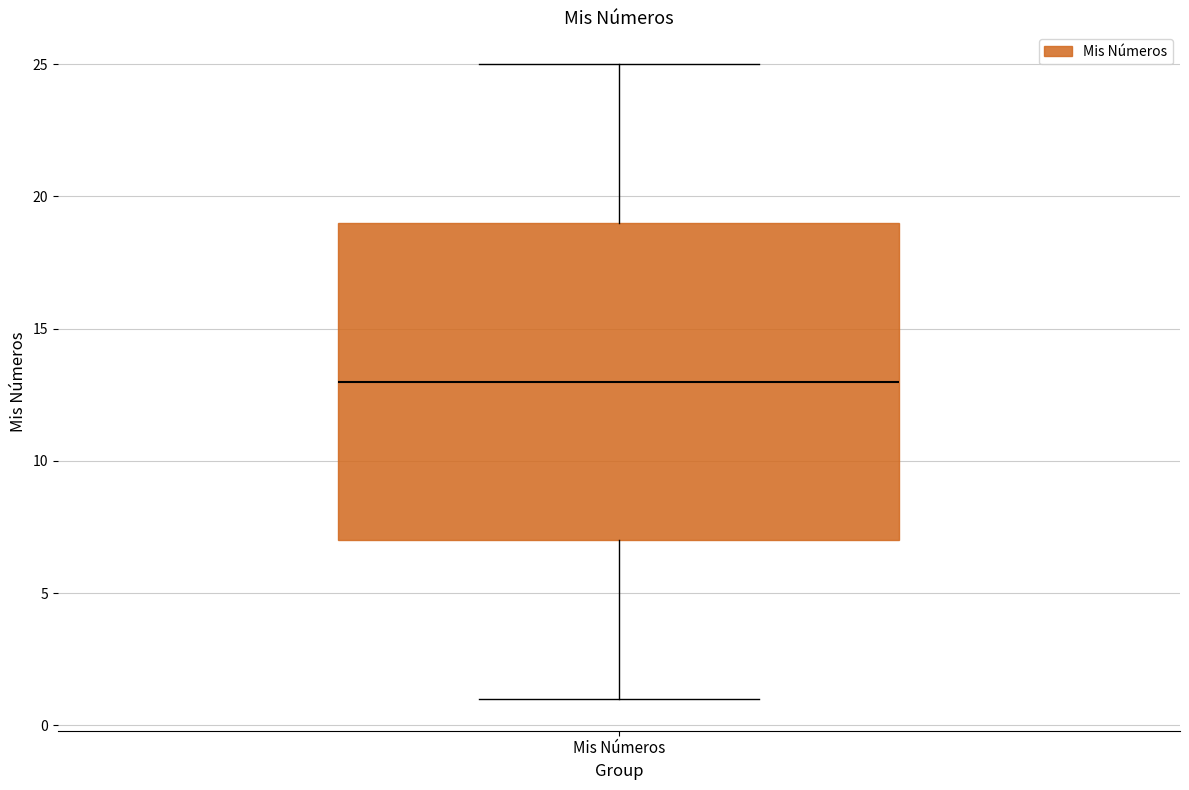

Read this box plot against the y-axis: the position of the median line, the range covered by the box, and the ends of both whiskers. The values are not printed on the chart, so give them approximately, as read against the axis.

median 13, box 7 to 19, whiskers 1 to 25